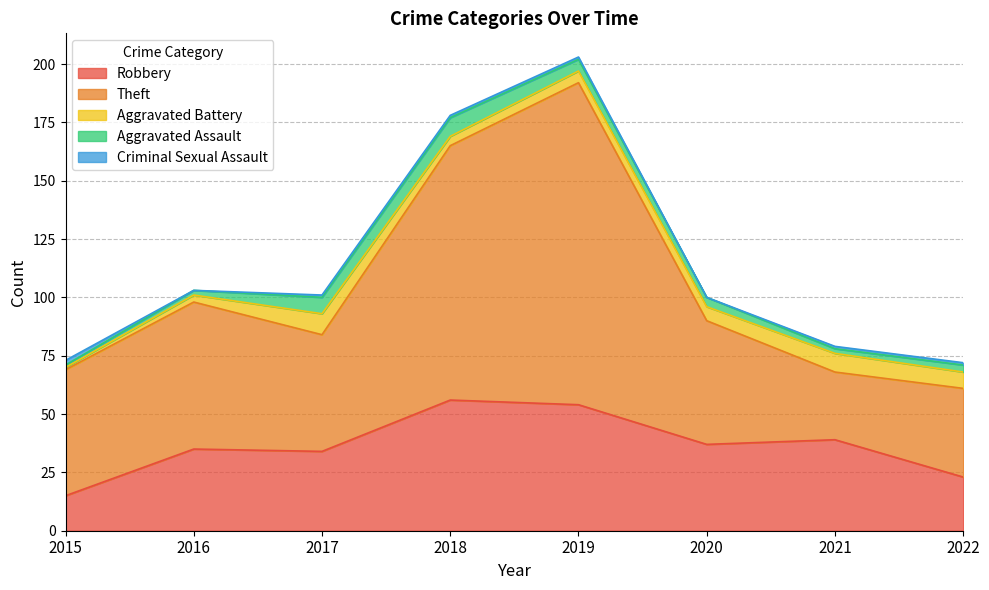

At which label does Aggravated Assault reach its minimum?

2015